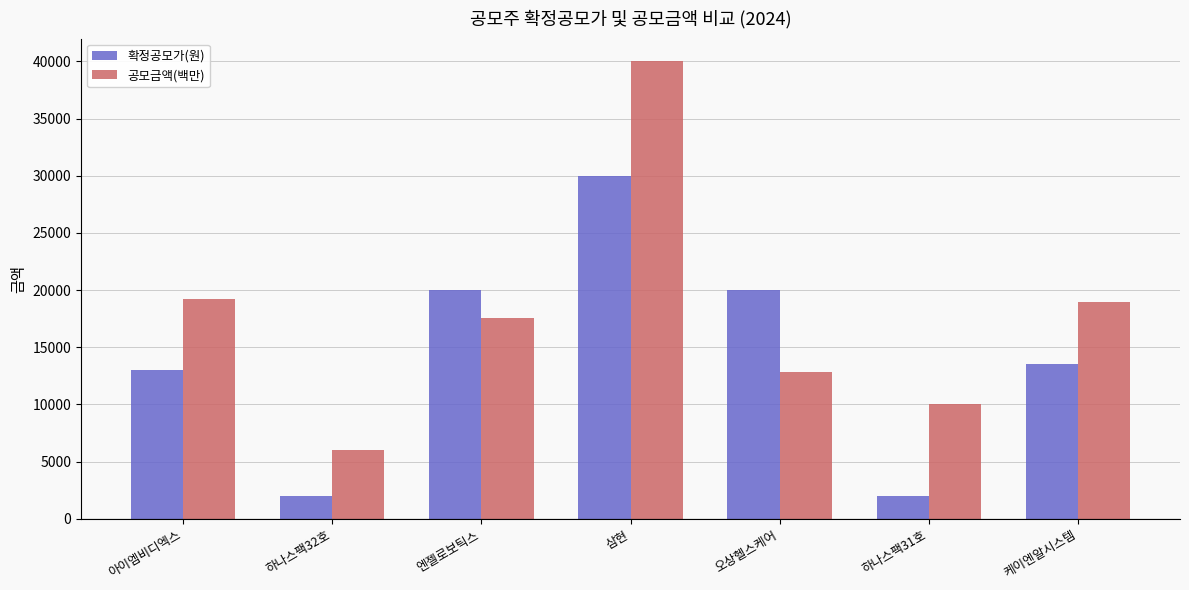

True or false: 공모금액(백만) has a value of 10000 at 하나스팩31호.

True